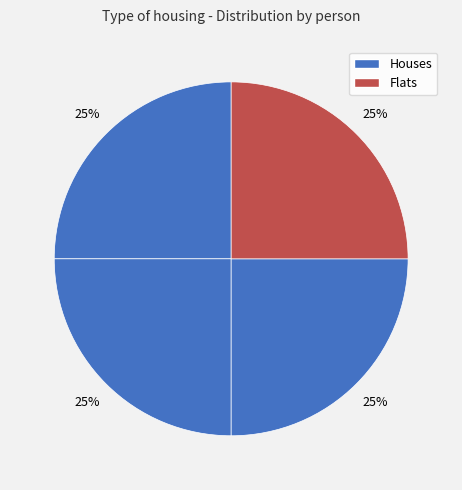

To the nearest percent, what is the average slice percentage?

25%